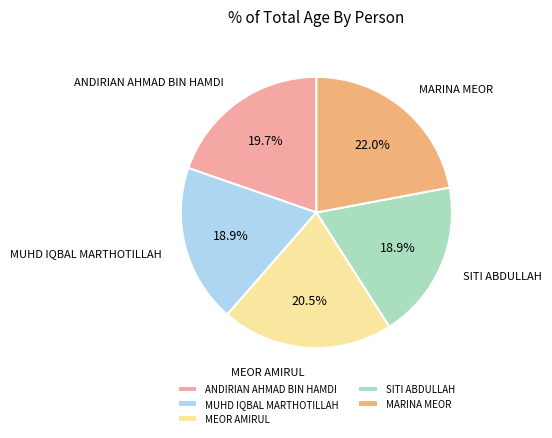

What is the largest slice in the pie chart?

MARINA MEOR